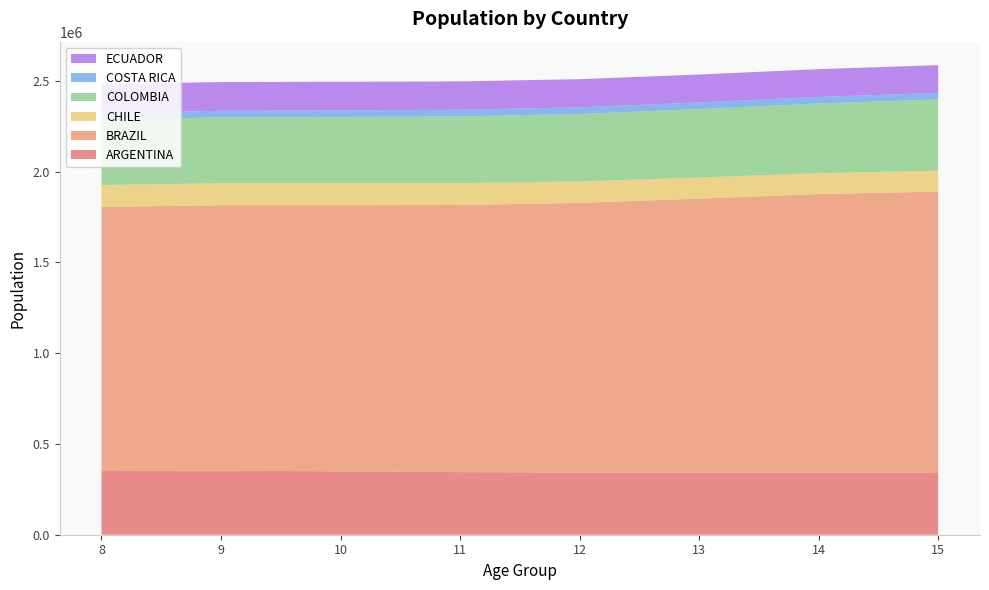

Reading right to left, what are all the values shown in this chart?

ARGENTINA: 15=340182	14=342072	13=342237	12=342367	11=344850	10=349262	9=352556	8=354962
BRAZIL: 15=1549470	14=1534063	13=1509083	12=1484984	11=1471202	10=1466062	9=1462180	8=1450222
CHILE: 15=115318	14=114671	13=115968	12=118294	11=120282	10=121226	9=121165	8=120695
COLOMBIA: 15=392626	14=384452	13=377278	12=371718	11=367449	10=364589	9=362674	8=361594
COSTA RICA: 15=35698	14=35740	13=36048	12=36634	11=36799	10=36323	9=35937	8=35771
ECUADOR: 15=153031	14=153288	13=154089	12=155124	11=156284	10=157472	9=158820	8=158455